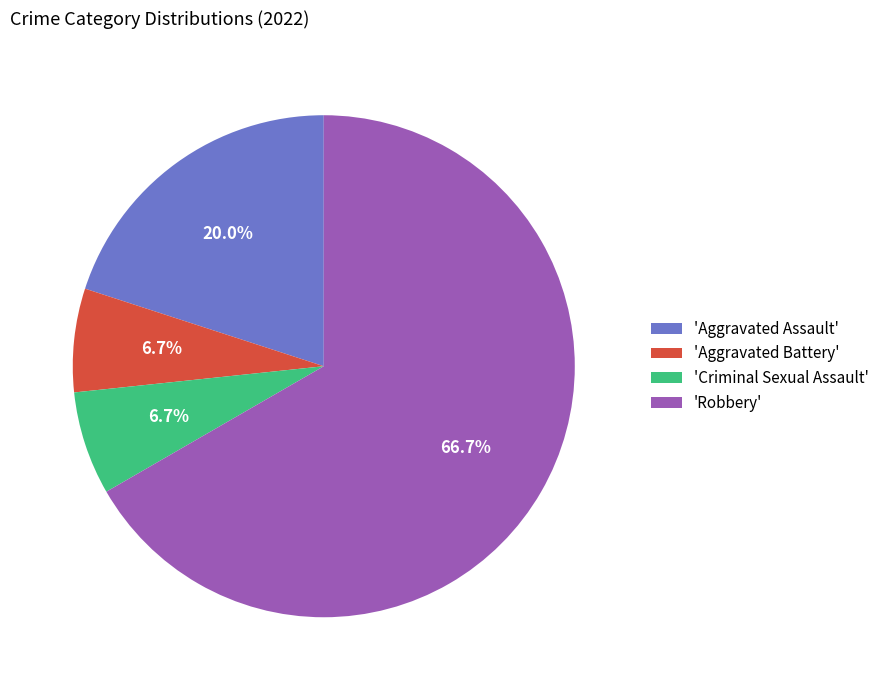

Which category has the biggest portion of the pie?

'Robbery'